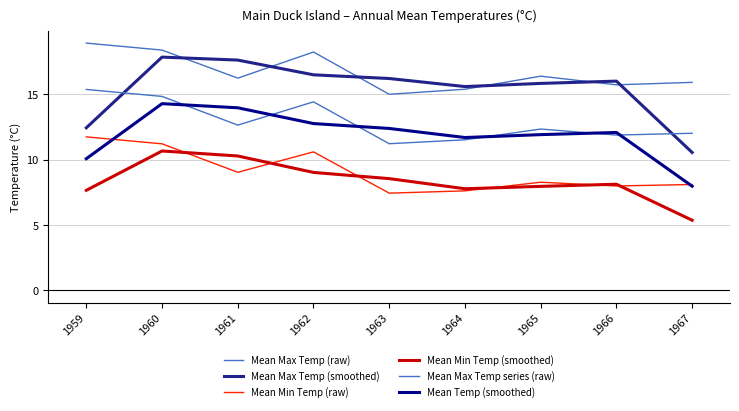

Does the chart have visible grid lines?

Yes